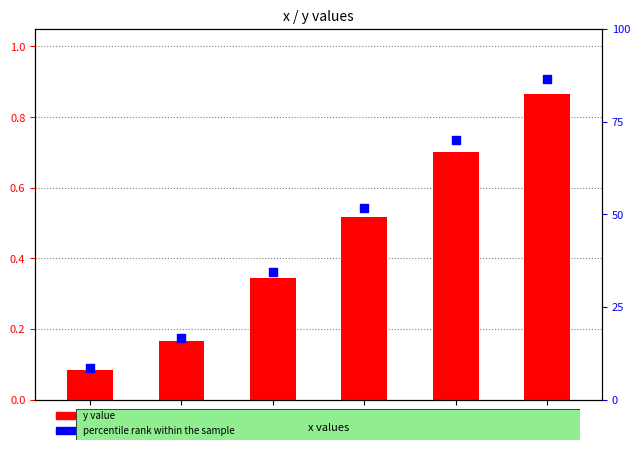

At how many categories does at least one series exceed 52?

2